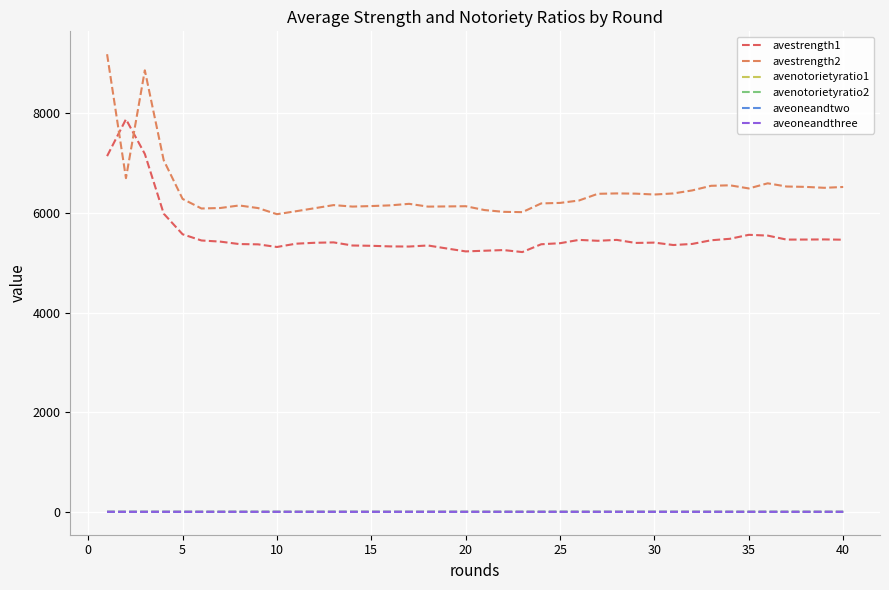

True or false: avenotorietyratio2 and avestrength1 intersect in this chart.

False